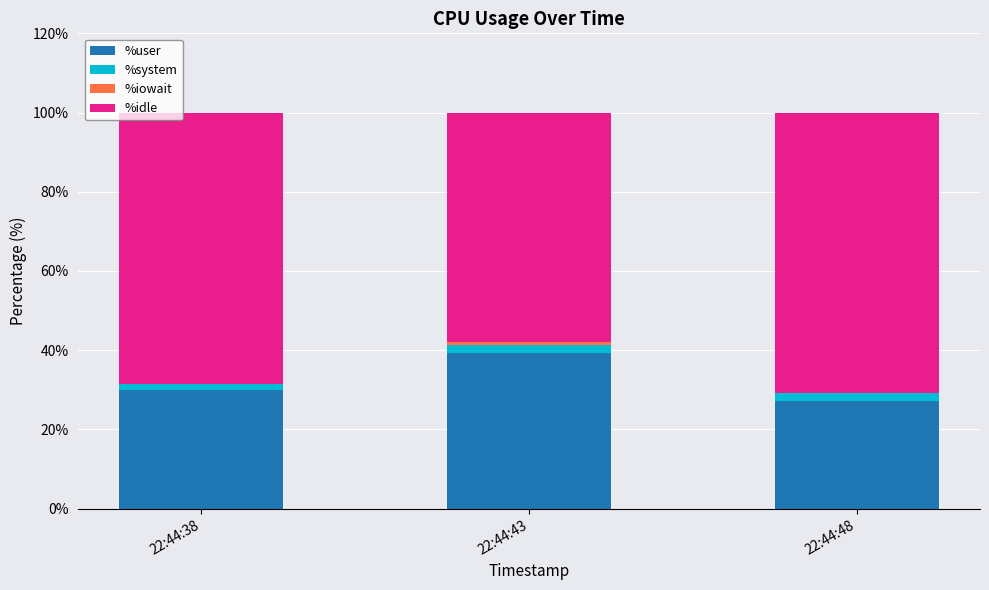

What is the total value across all series at 22:44:48?

100.0